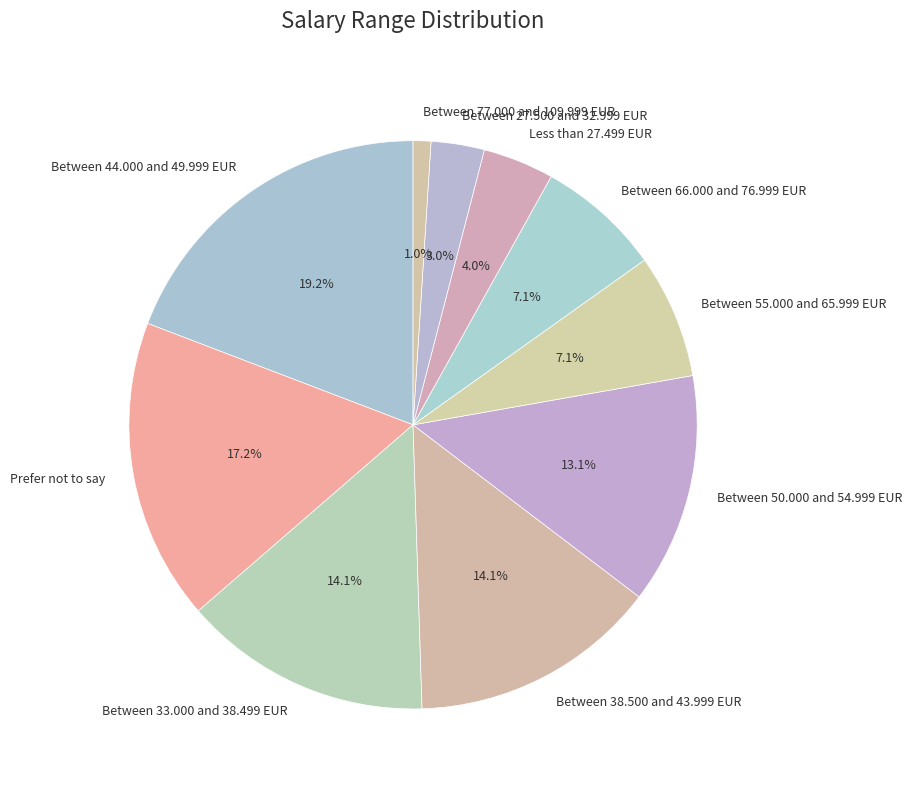

Between Between 33.000 and 38.499 EUR and Between 55.000 and 65.999 EUR, which is larger?

Between 33.000 and 38.499 EUR